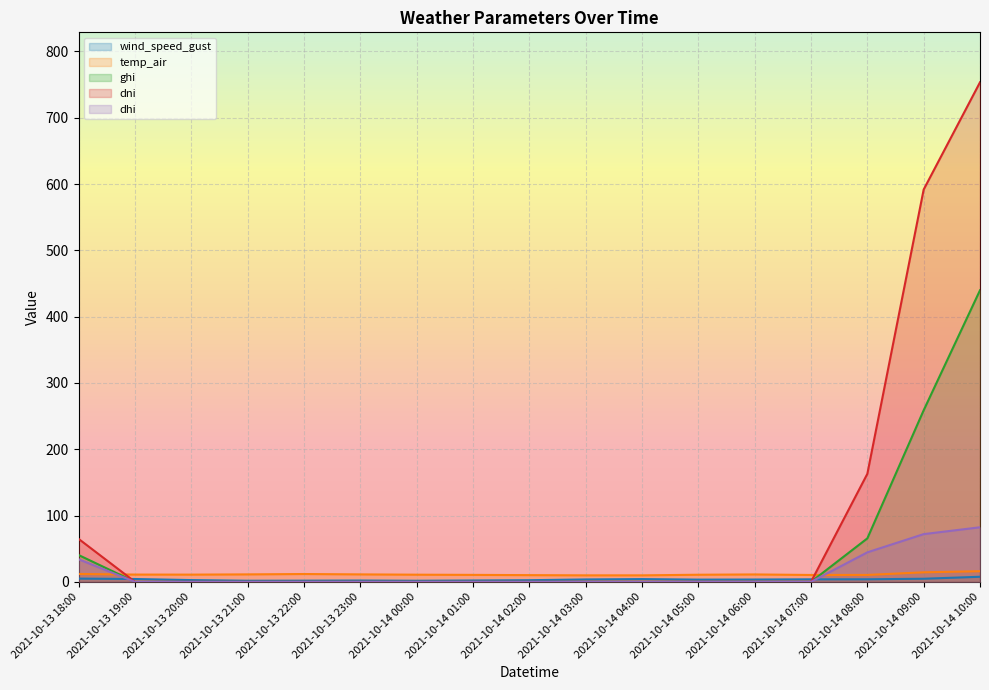

Which series has the widest spread of values?

dni